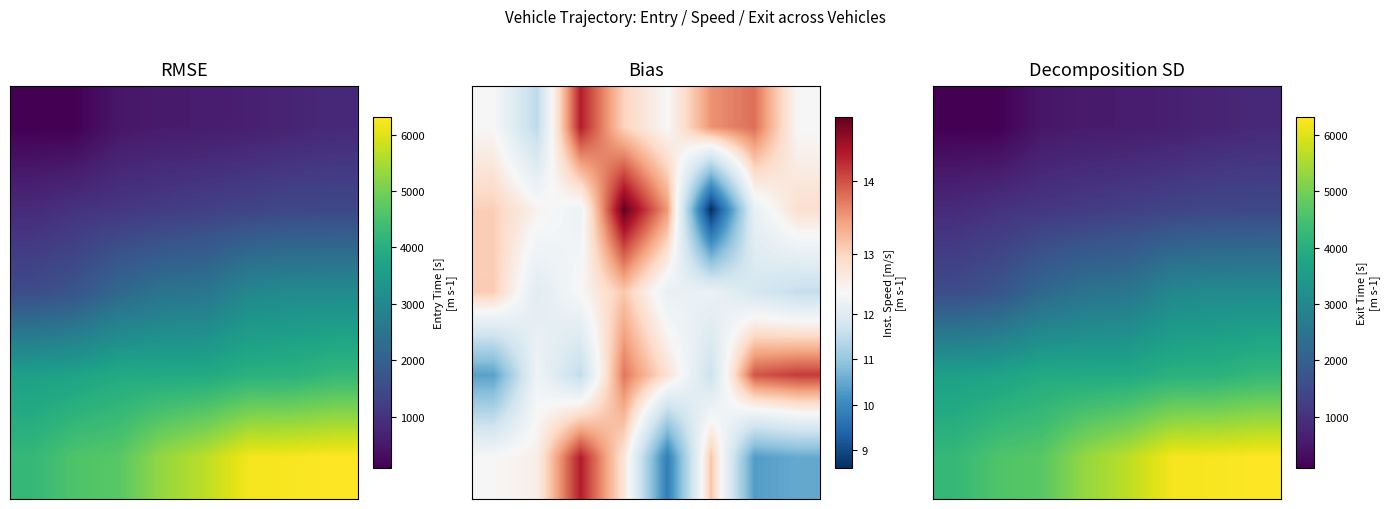

At how many categories does at least one series exceed 2731?

8